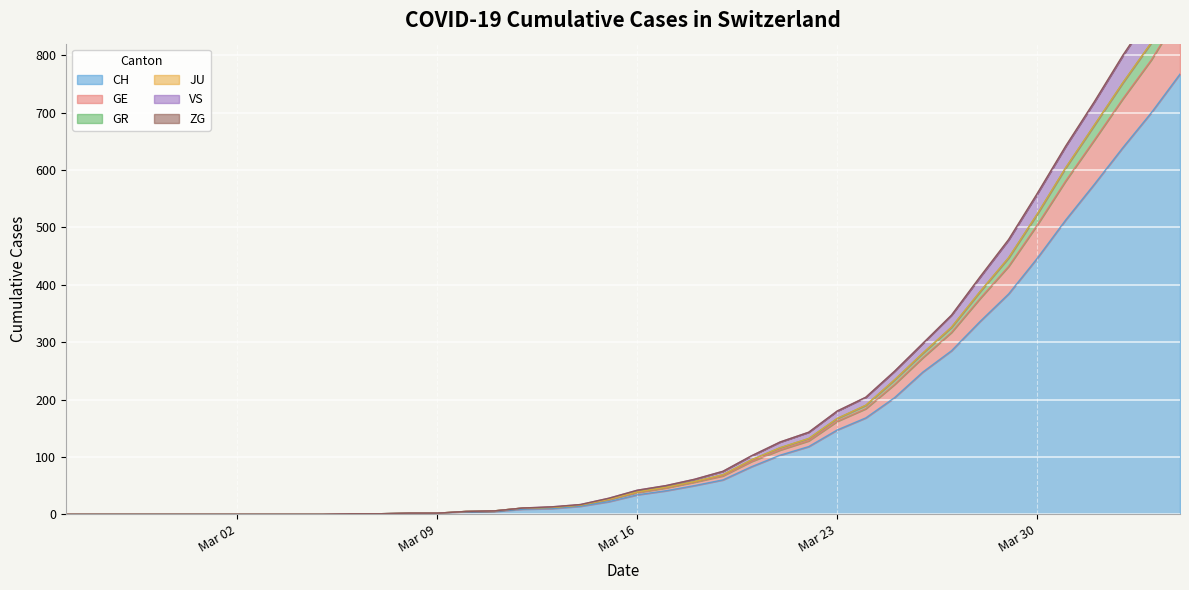

What is the maximum value for CH?

767